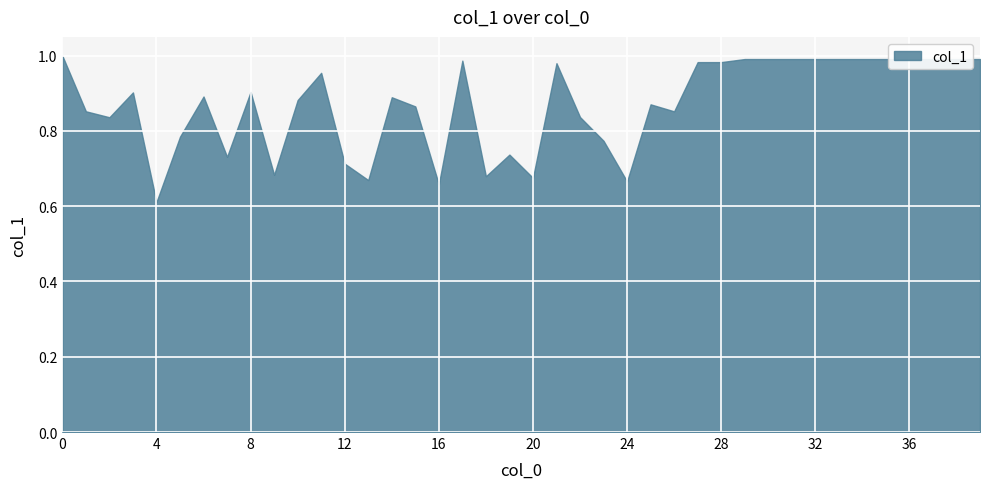

Does the chart have visible grid lines?

Yes